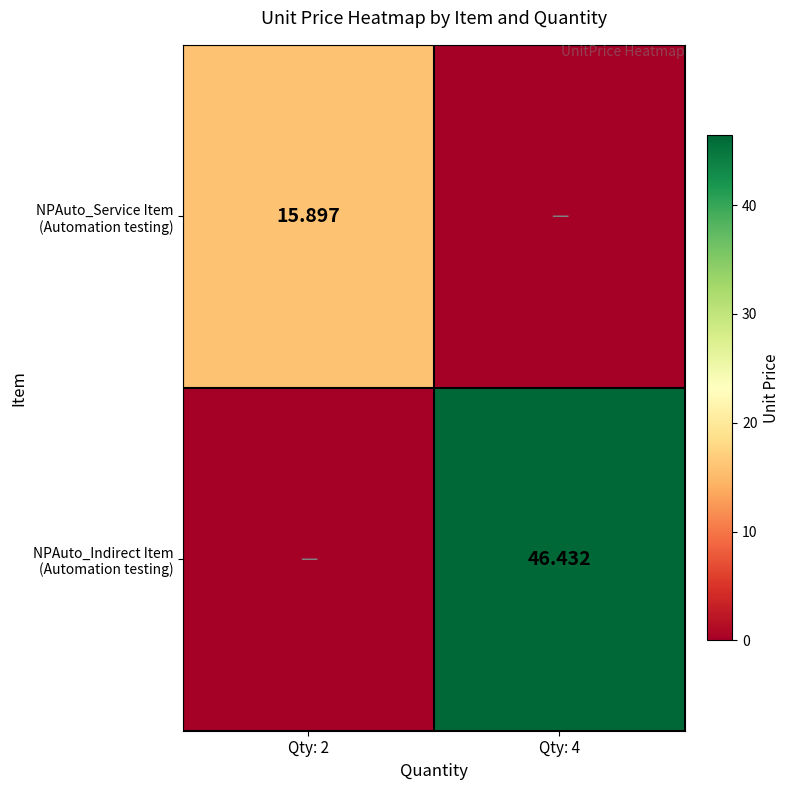

What is the sum of all NPAuto_Indirect Item (Automation testing) values?

46.4